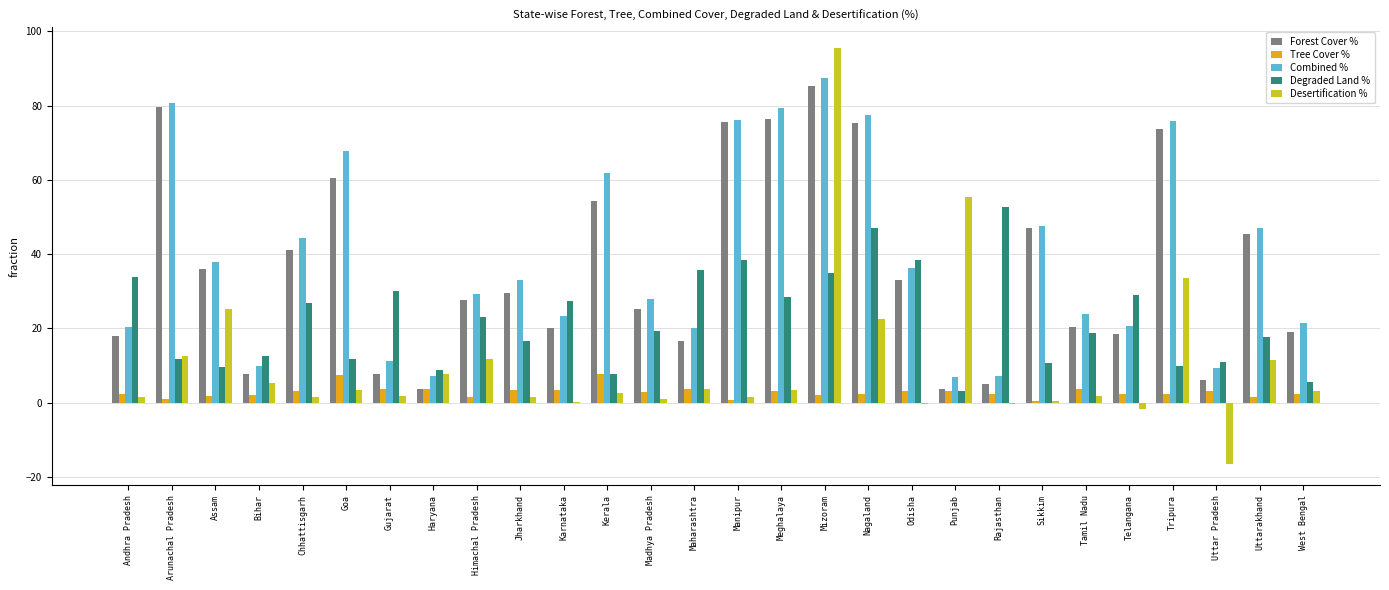

At which category is the sum across all series the highest?

Mizoram